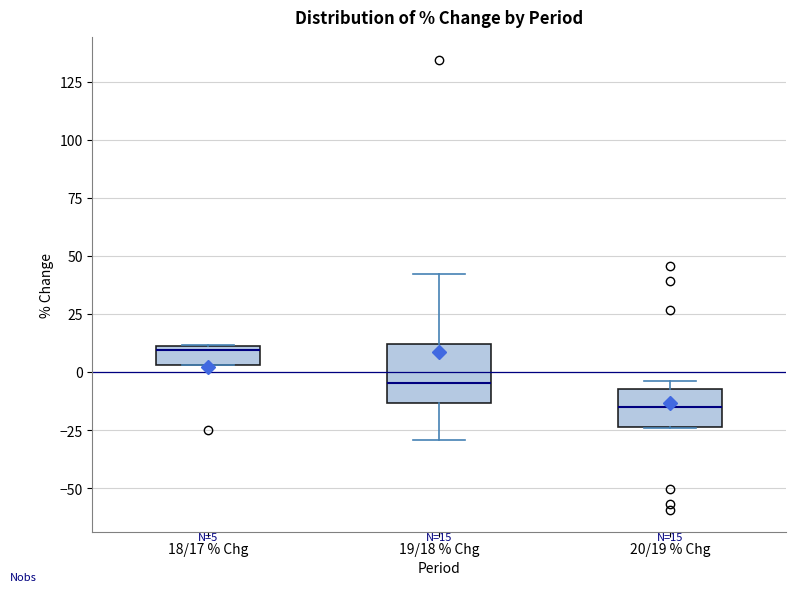

Which box's median line is the highest?

18/17 % Chg